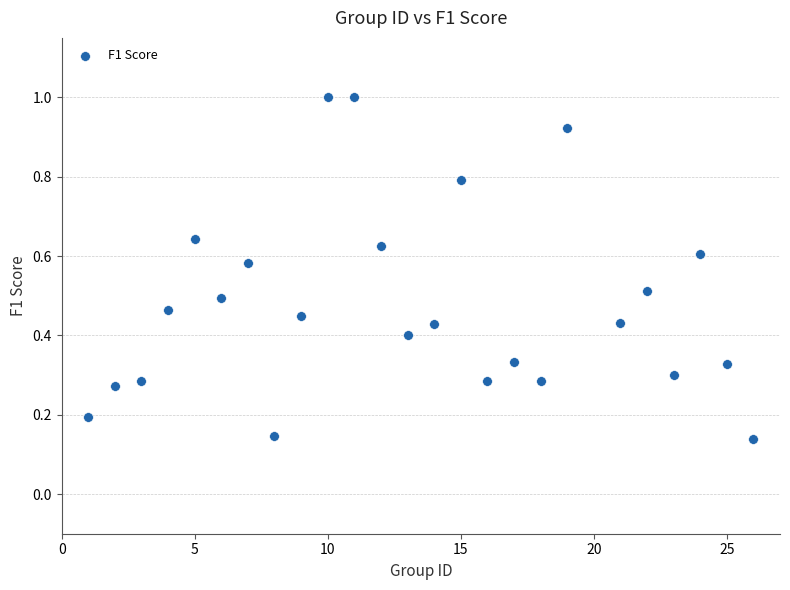

What is the range of X values (max minus min)?

25.0